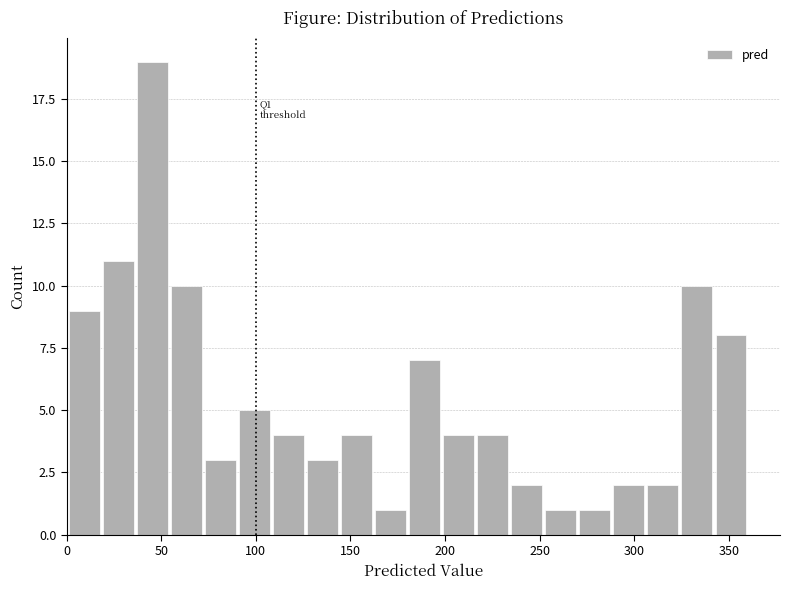

Around what value on the x-axis is the tallest bar? Give the approximate position of its centre, as read against the axis.

45